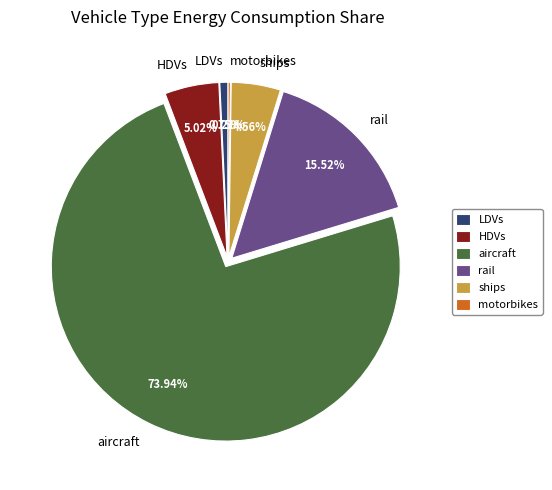

Which category accounts for the majority?

aircraft